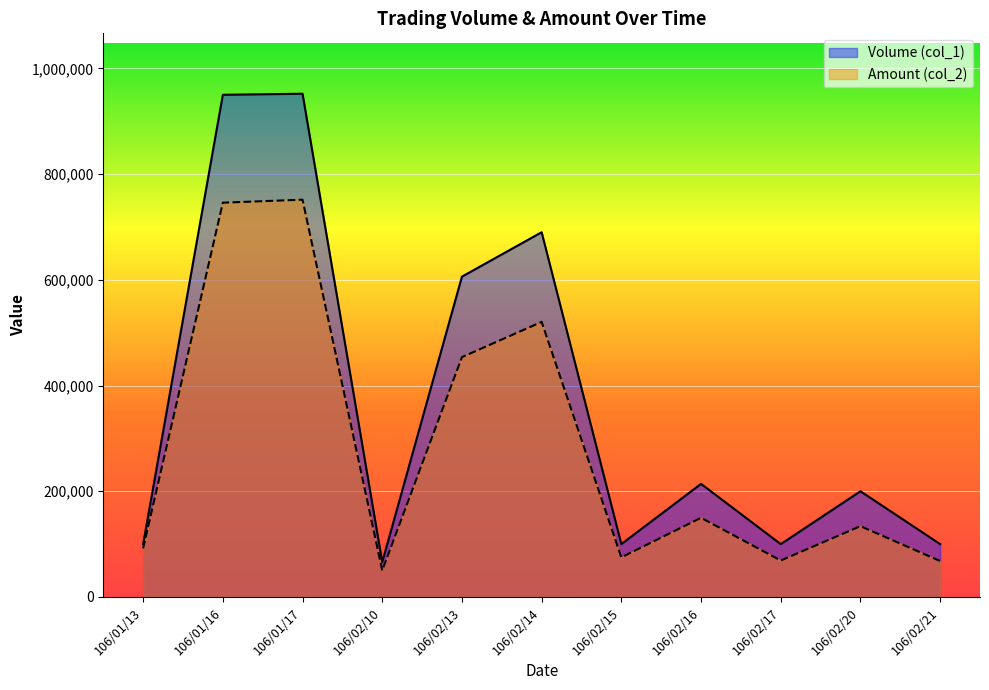

How many data points in Volume (col_1) are less than 200000?

5